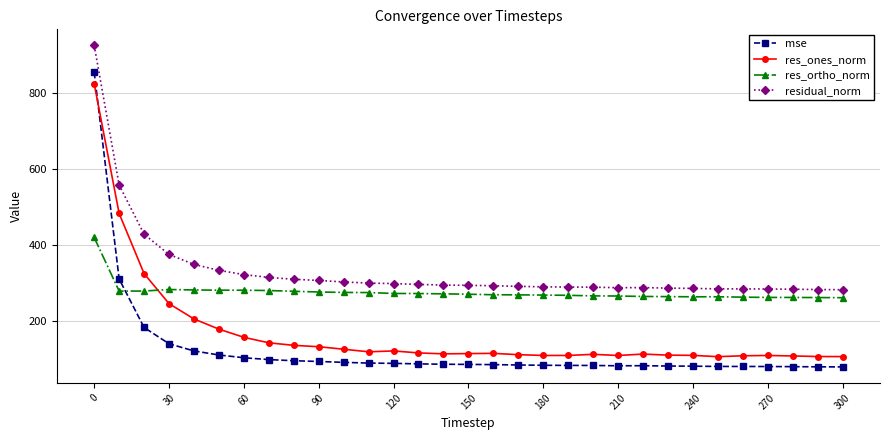

True or false: mse has more than 0 points higher than both neighbors.

True